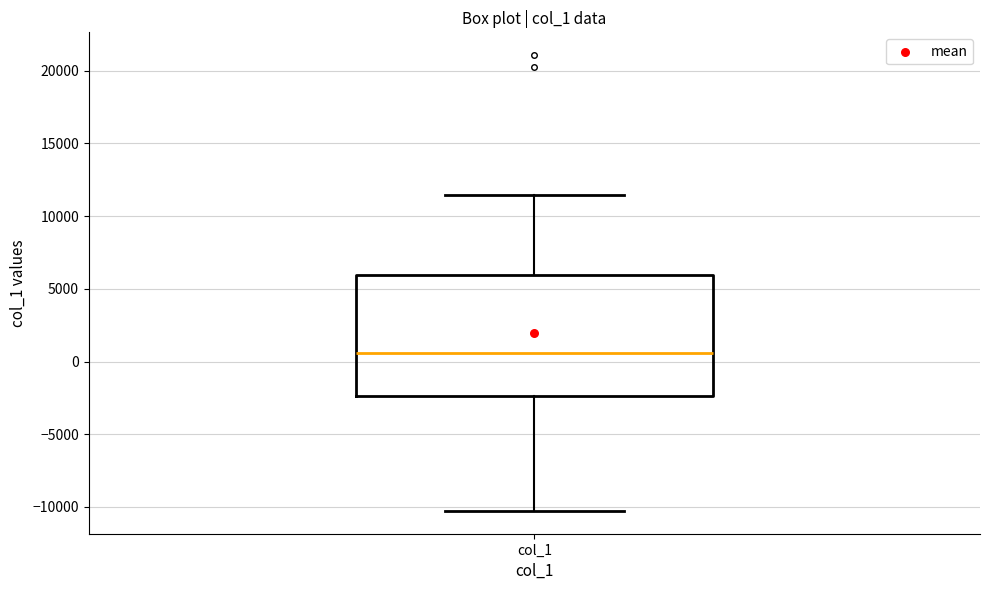

Transcribe this box plot: give where the median line is, the range the box spans, and where the two whiskers end, as read against the y-axis. The values are not printed on the chart, so give them approximately, as read against the axis.

median 500, box -2500 to 6000, whiskers -10500 to 11500